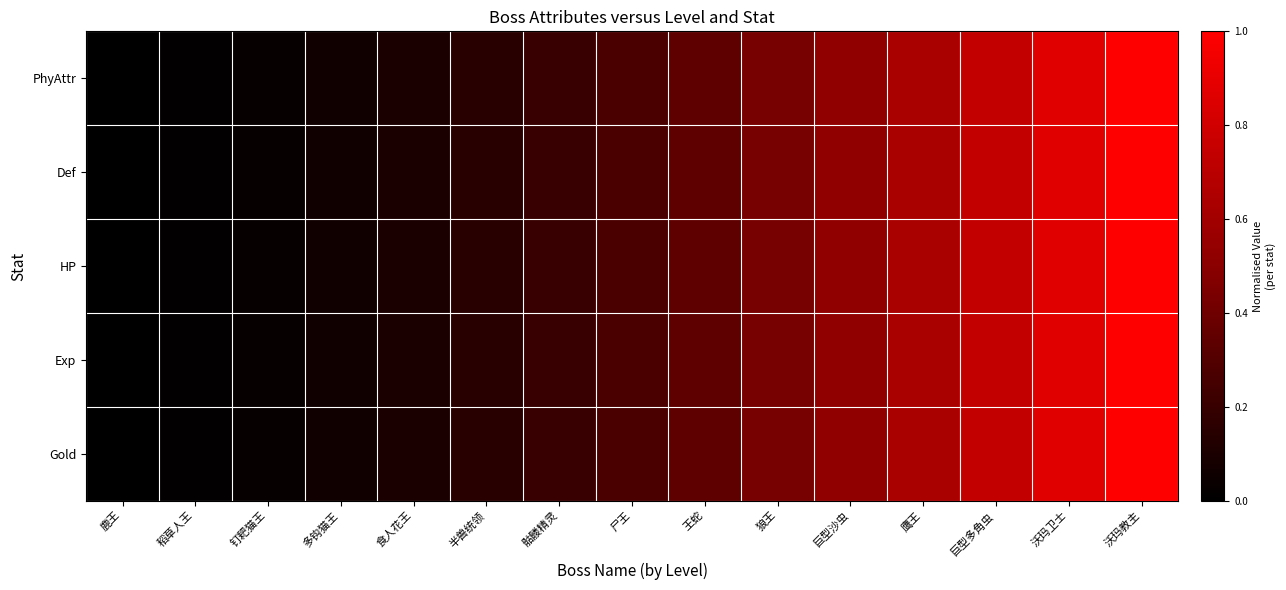

Rank the series by their maximum value, from lowest to highest.

PhyAttr, Def, HP, Exp, Gold